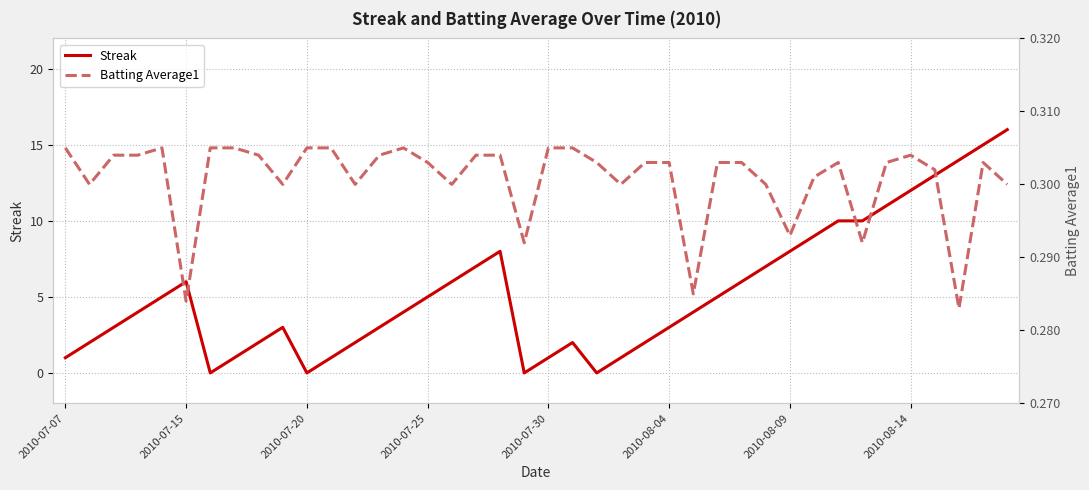

What are all the series names shown in the legend?

Streak, Batting Average1